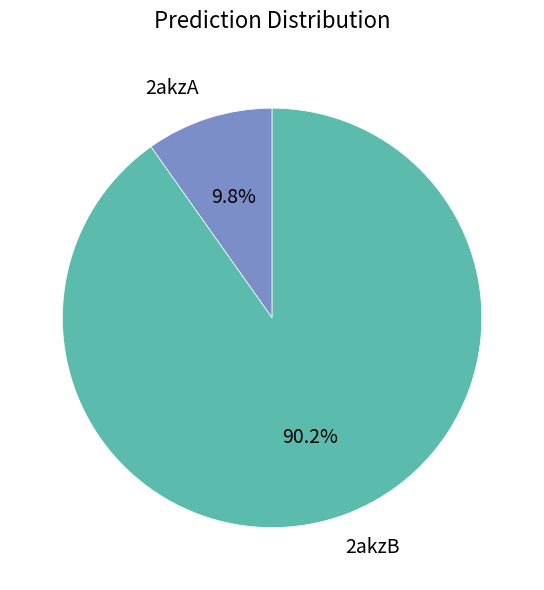

Is it true that 2akzB is 90% of the pie?

True